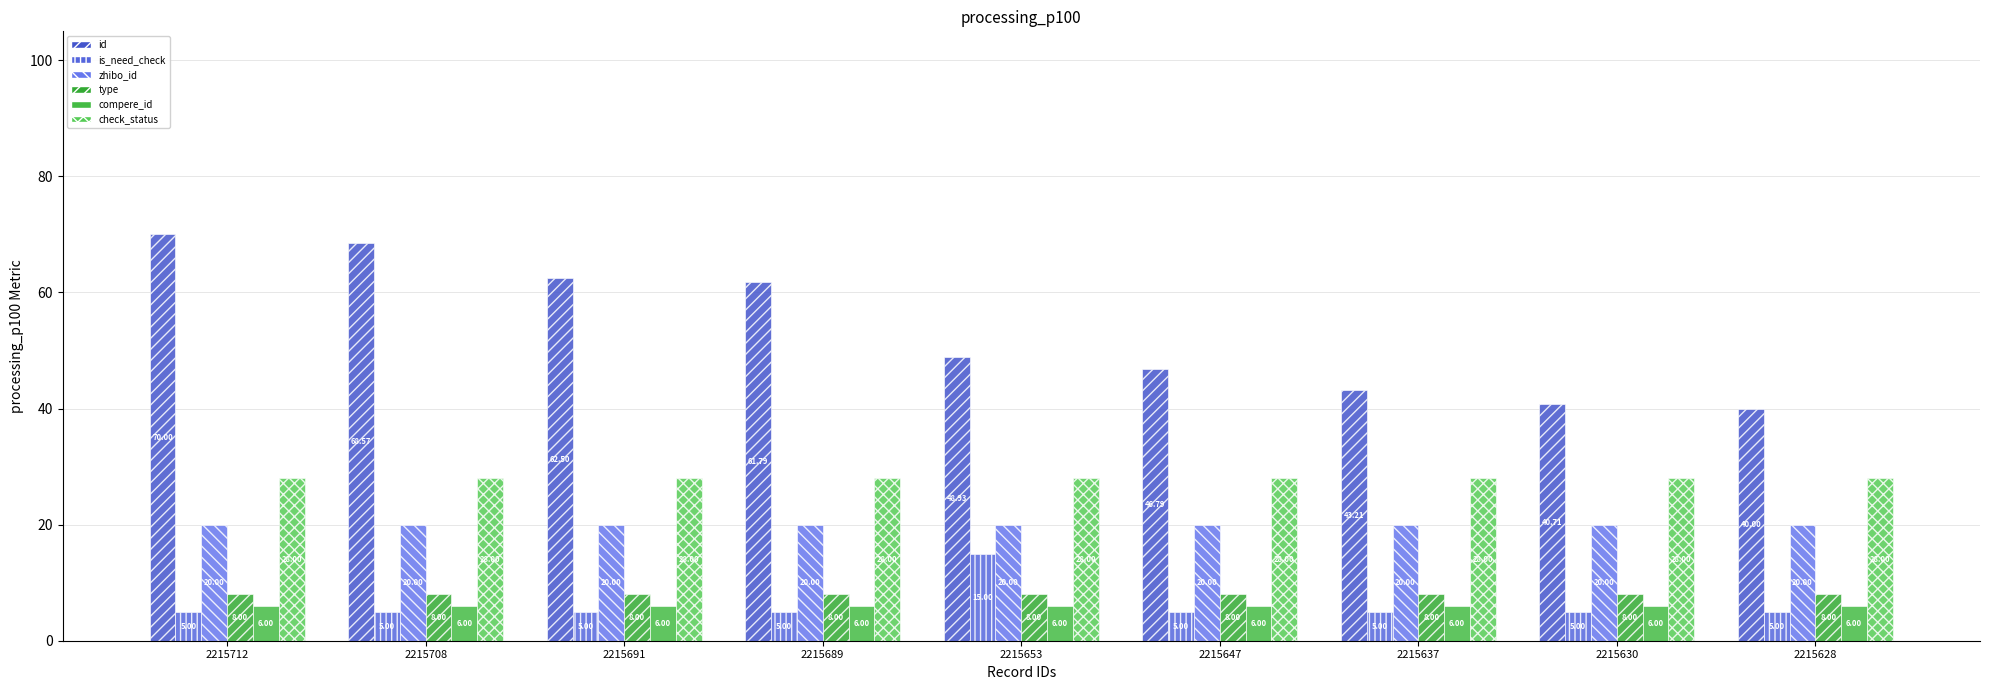

The type series shows 4.2 at 2215637. True or false?

False